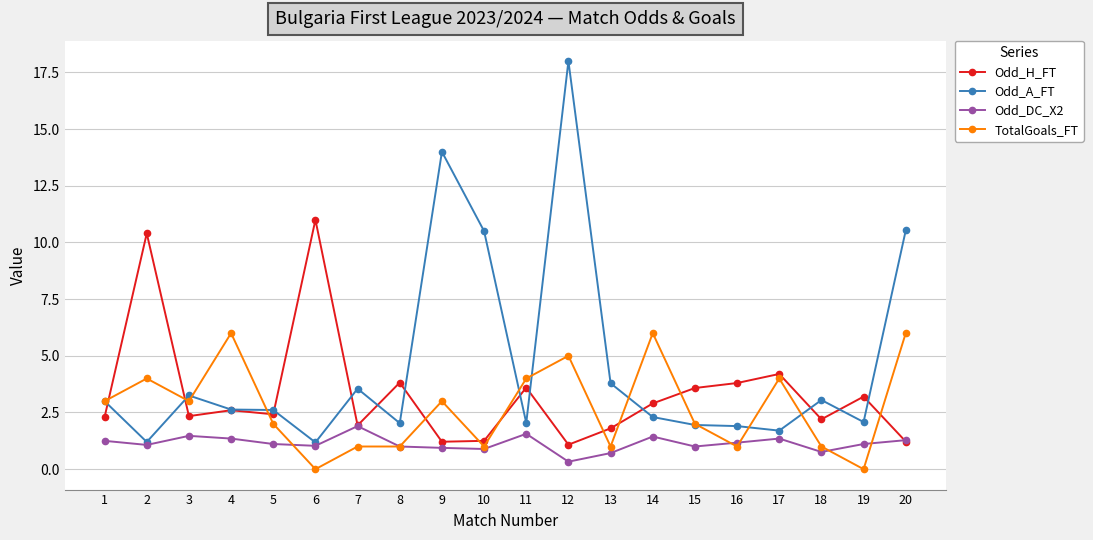

What is the value of the Odd_H_FT point at the 19th from the left?

3.2